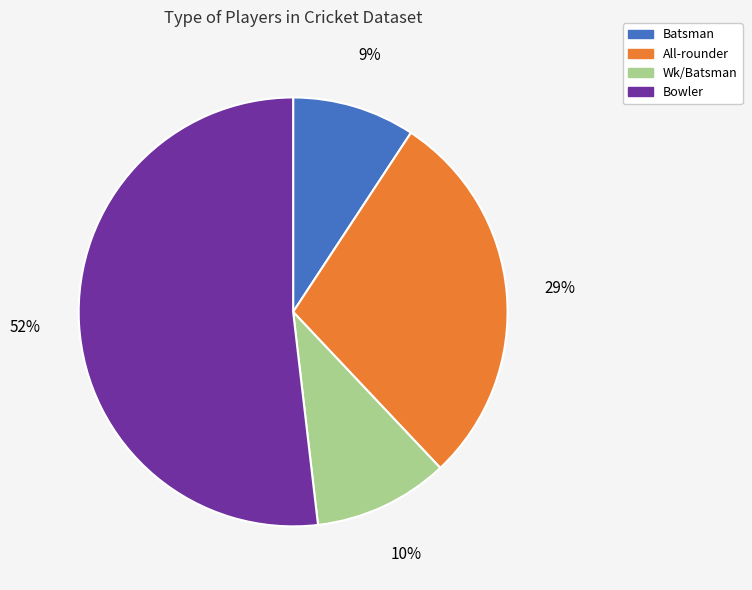

Combined, do Batsman and All-rounder account for over 50%?

No